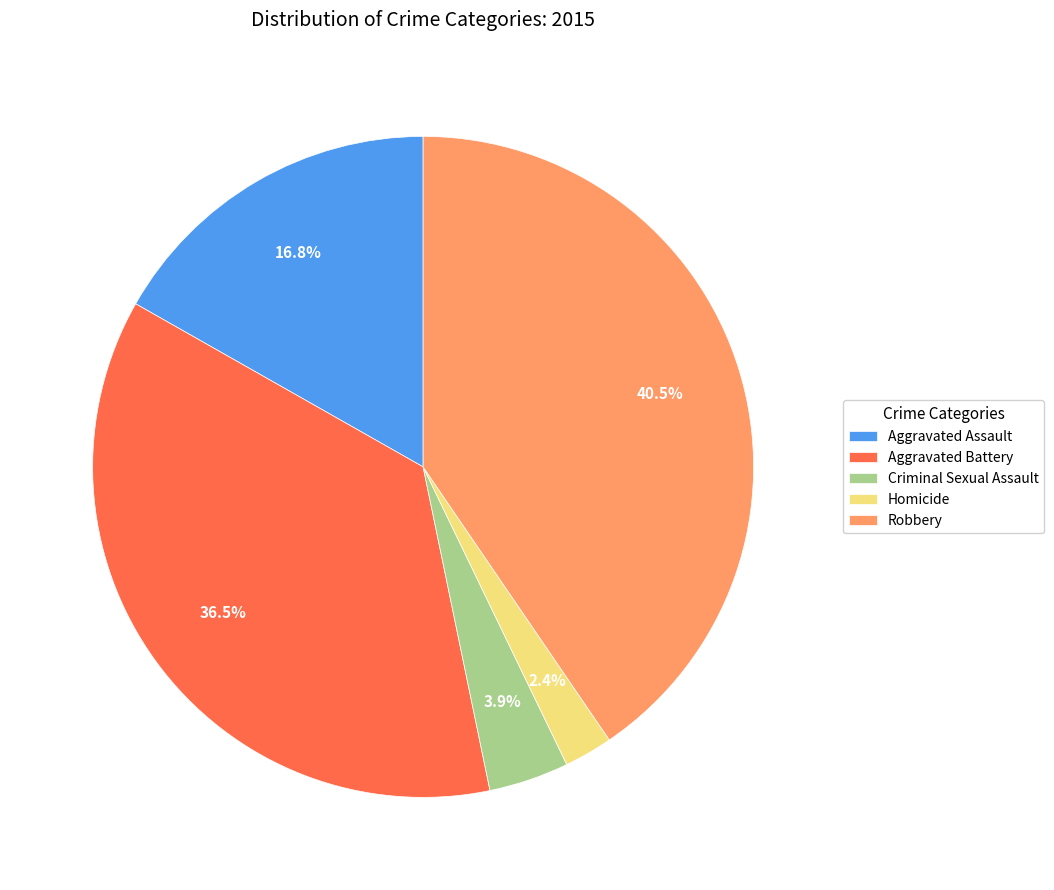

What percentage is NOT represented by Criminal Sexual Assault?

96.1%